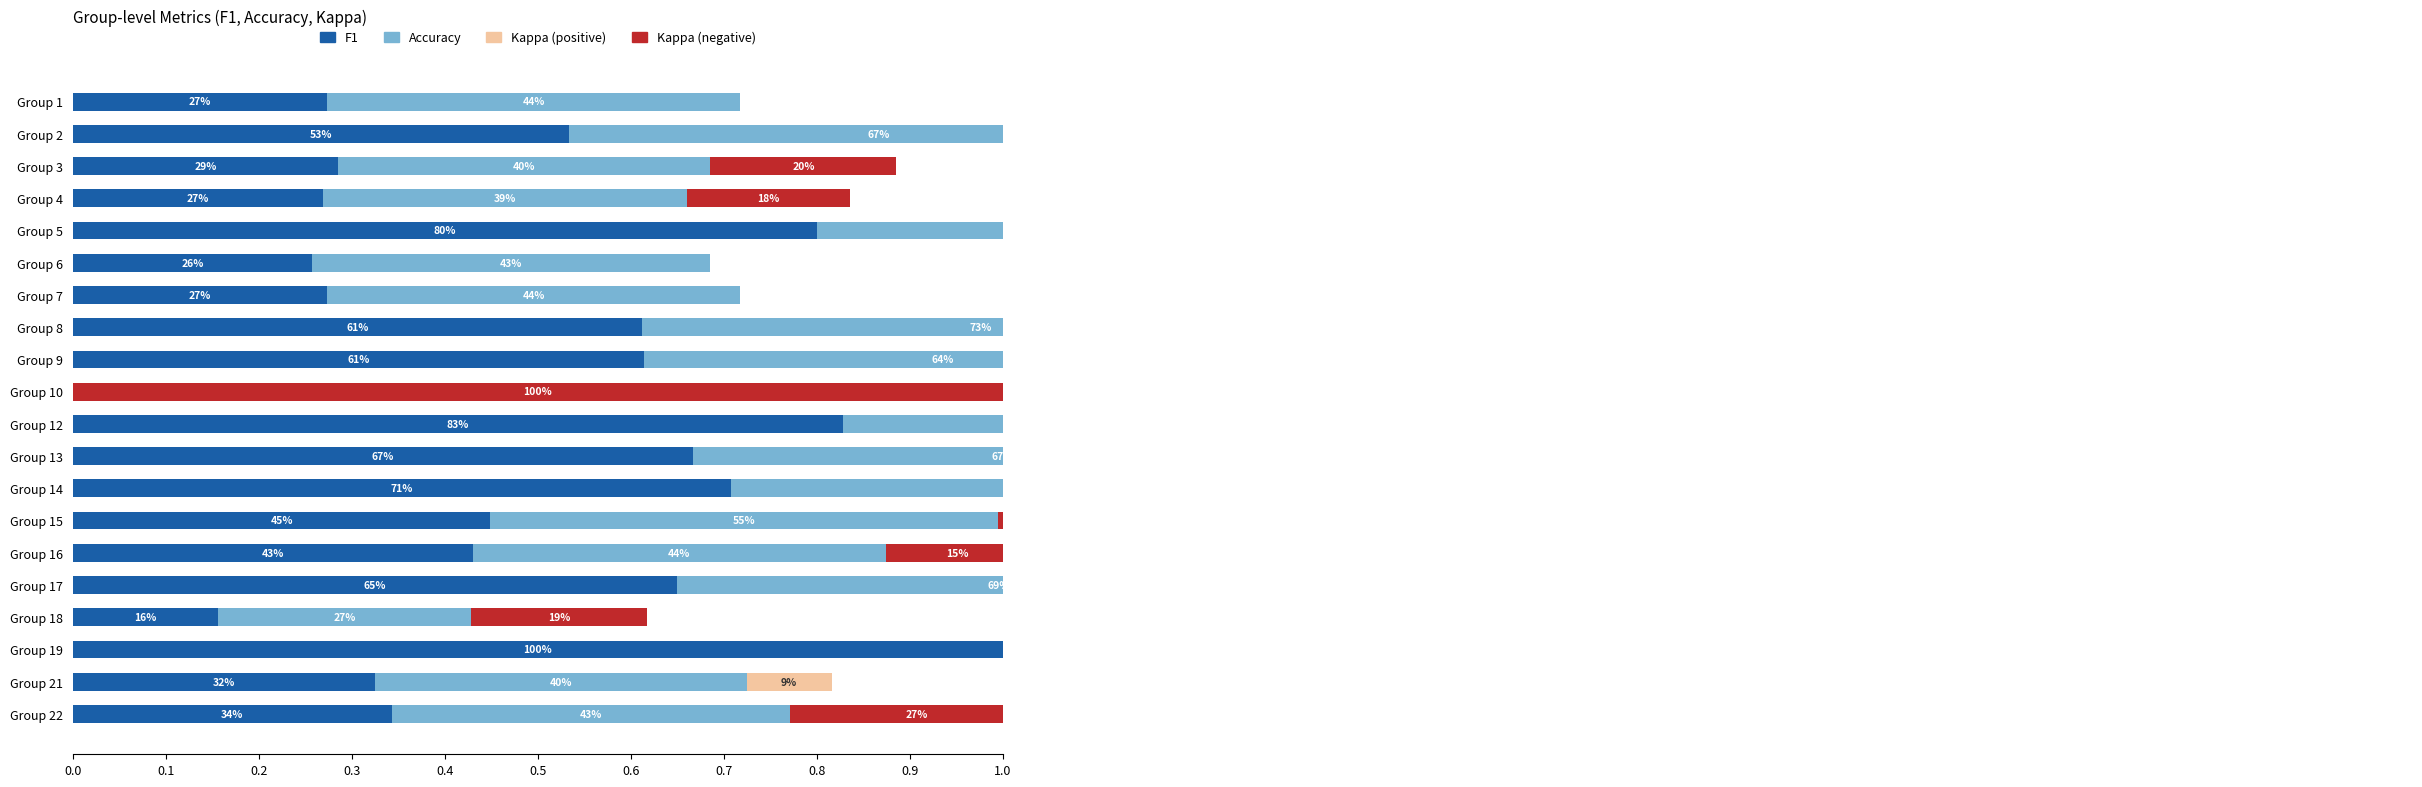

How many f1 values are between 0 and 1?

20